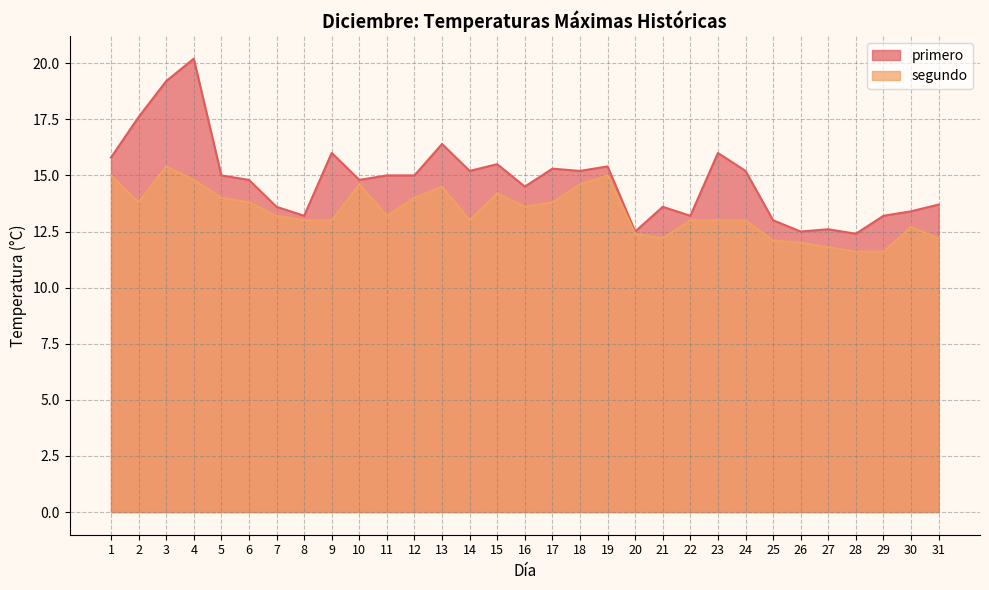

The primero series shows 23.9 at 19. True or false?

False